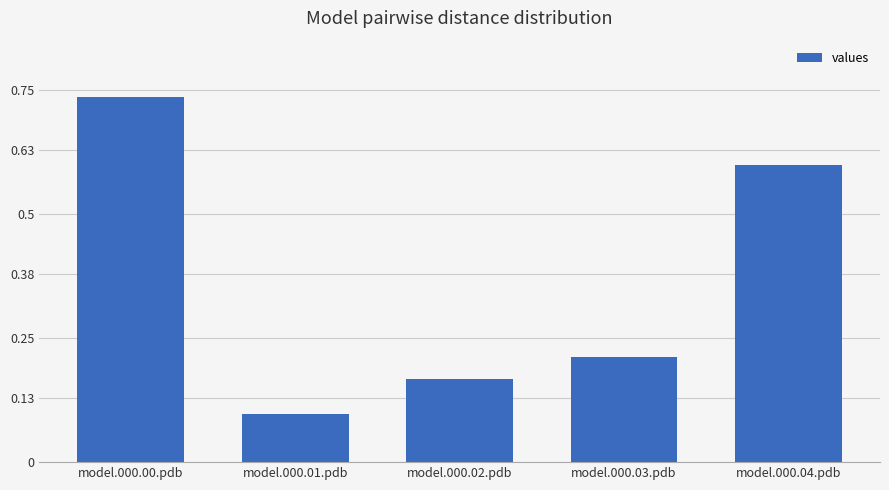

List the labels in order of value, largest first.

model.000.00.pdb, model.000.04.pdb, model.000.03.pdb, model.000.02.pdb, model.000.01.pdb